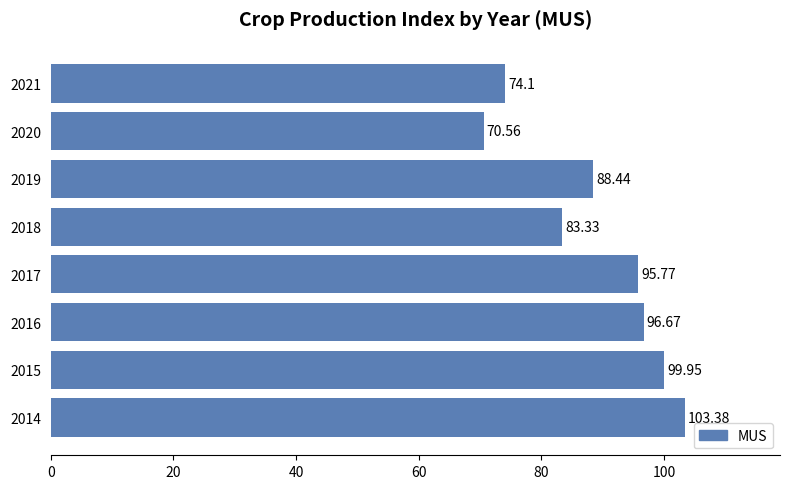

At which label is the value closest to 86?

2019